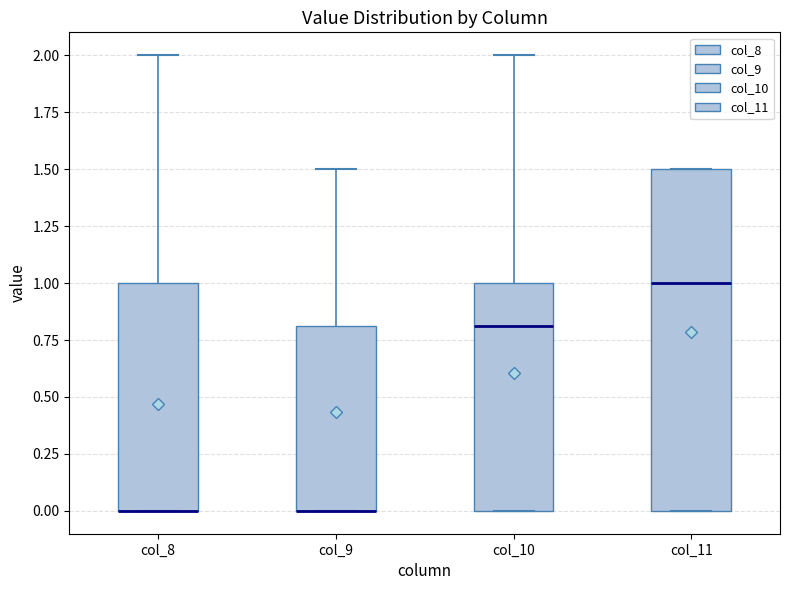

Where is the upper edge of the box for col_9 on the y-axis? The values are not printed on the chart, so give them approximately, as read against the axis.

0.8